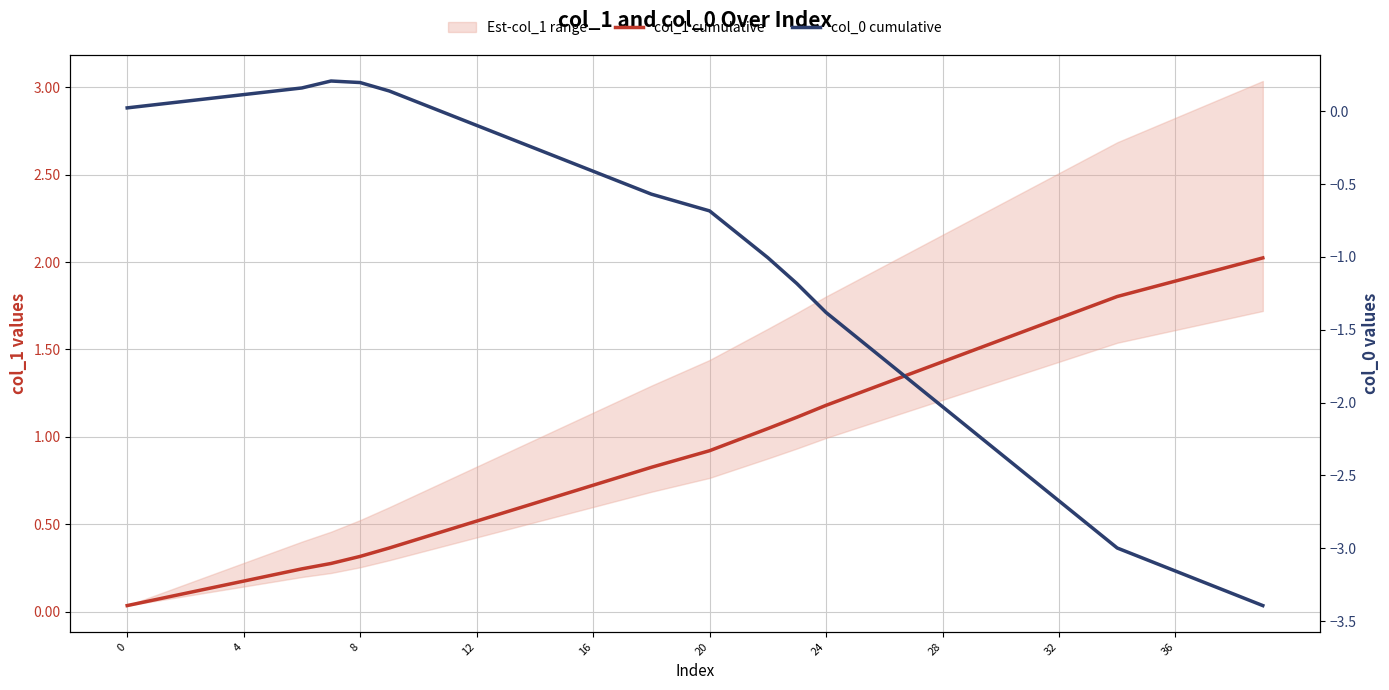

How many lines are shown in the chart?

2